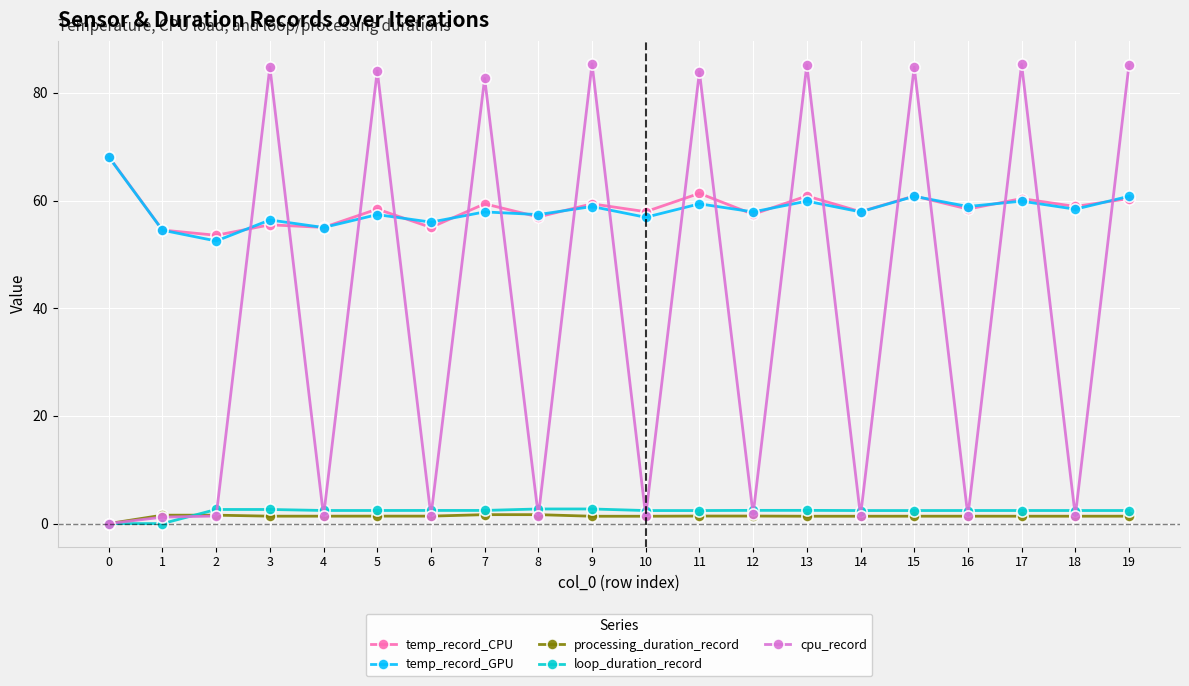

The value of temp_record_GPU at 13 is 87.5. True or false?

False